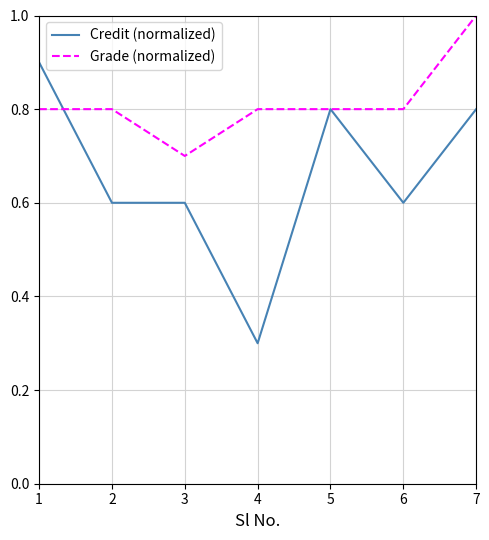

True or false: Grade (normalized) and Credit (normalized) intersect in this chart.

True